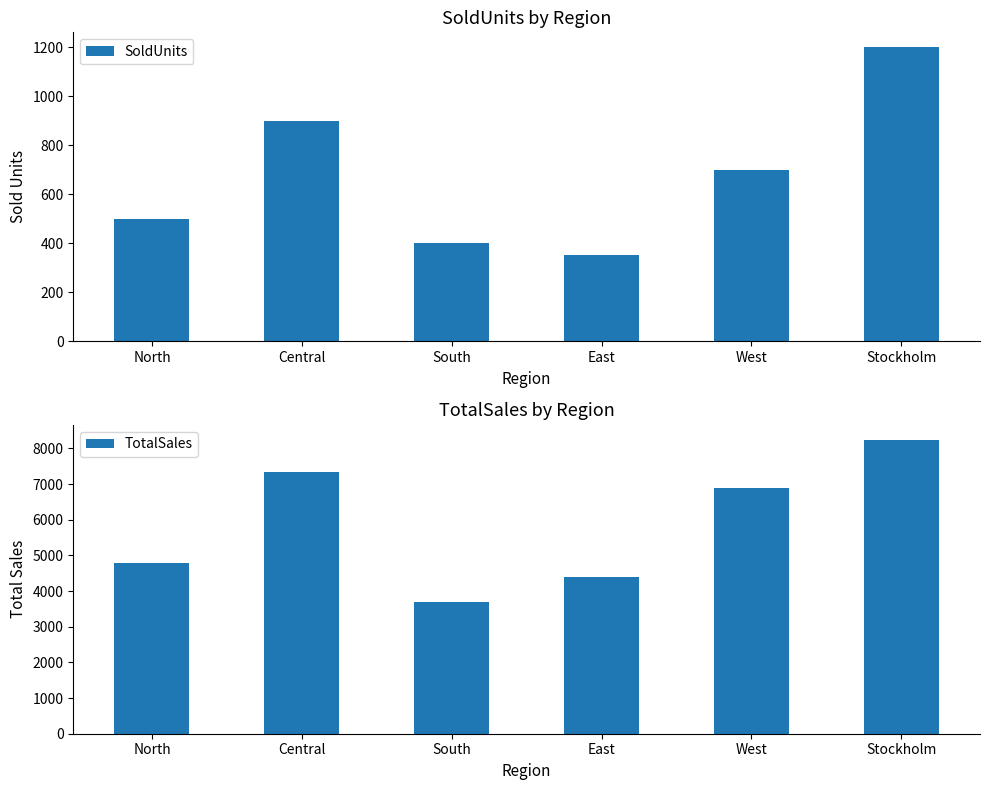

What is the approximate value of TotalSales at West, to the nearest 50?

6900